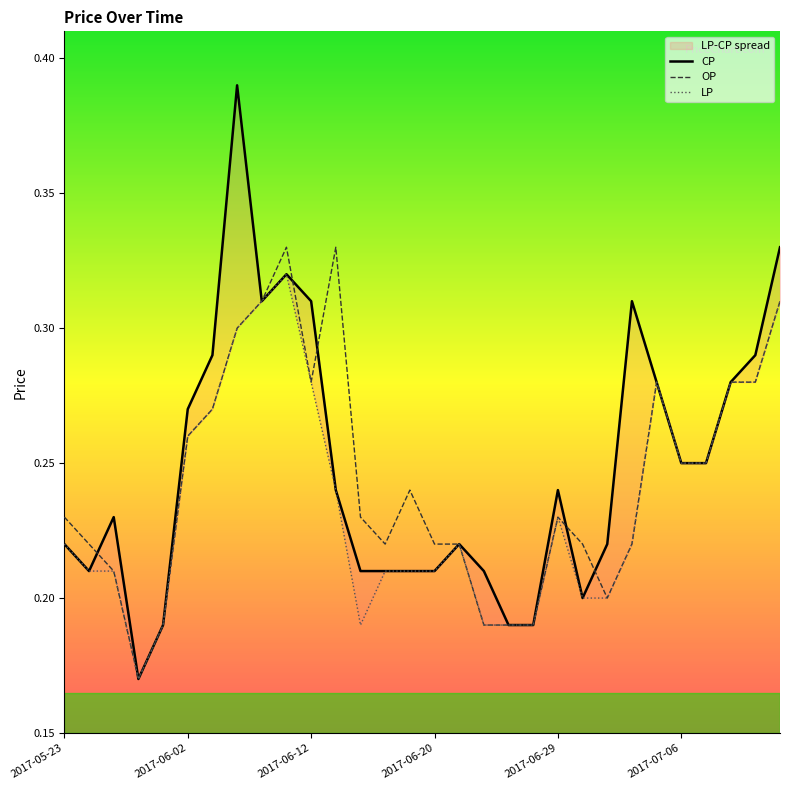

Reading left to right, list all the values displayed in this chart.

CP: 0.2	0.2	0.2	0.2	0.2	0.3	0.3	0.4	0.3	0.3	0.3	0.2	0.2	0.2	0.2	0.2	0.2	0.2	0.2	0.2	0.2	0.2	0.2	0.3	0.3	0.2	0.2	0.3	0.3	0.3
OP: 0.2	0.2	0.2	0.2	0.2	0.3	0.3	0.3	0.3	0.3	0.3	0.3	0.2	0.2	0.2	0.2	0.2	0.2	0.2	0.2	0.2	0.2	0.2	0.2	0.3	0.2	0.2	0.3	0.3	0.3
LP: 0.2	0.2	0.2	0.2	0.2	0.3	0.3	0.3	0.3	0.3	0.3	0.2	0.2	0.2	0.2	0.2	0.2	0.2	0.2	0.2	0.2	0.2	0.2	0.2	0.3	0.2	0.2	0.3	0.3	0.3